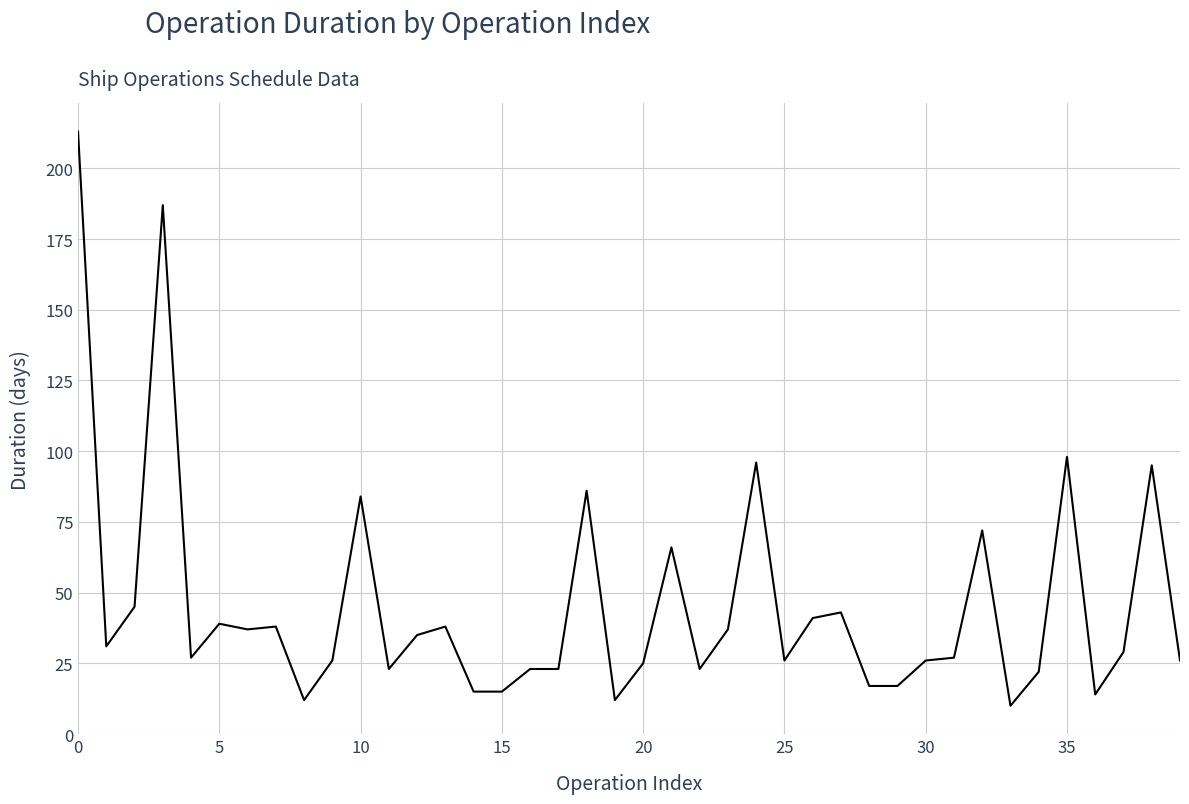

Reading left to right, transcribe all the data shown in this chart.

213	31	45	187	27	39	37	38	12	26	84	23	35	38	15	15	23	23	86	12	25	66	23	37	96	26	41	43	17	17	26	27	72	10	22	98	14	29	95	26